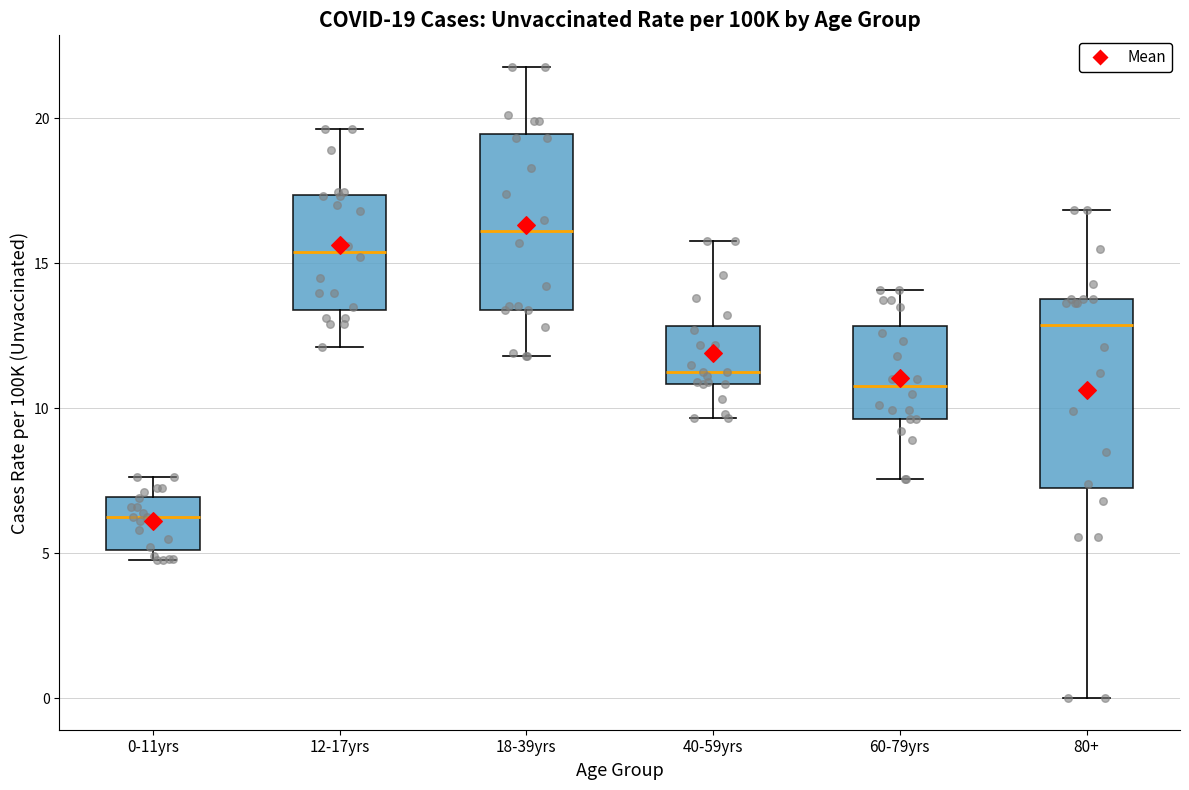

Which box's median line is the highest?

18-39yrs